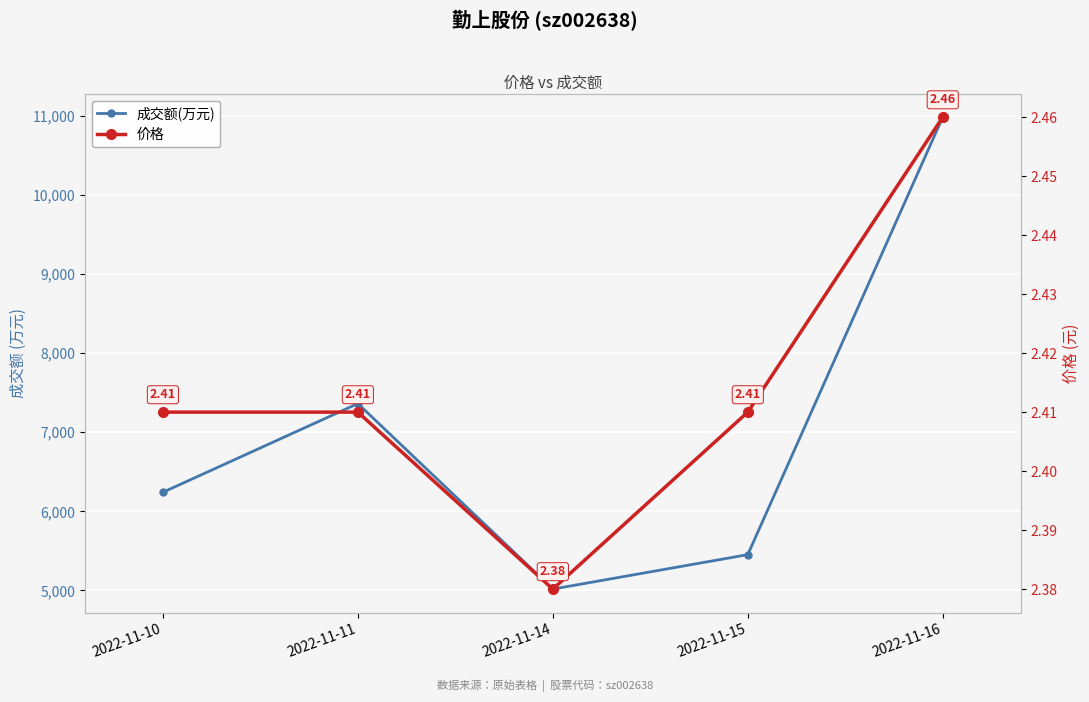

Which series has the widest spread of values?

成交额(万元)